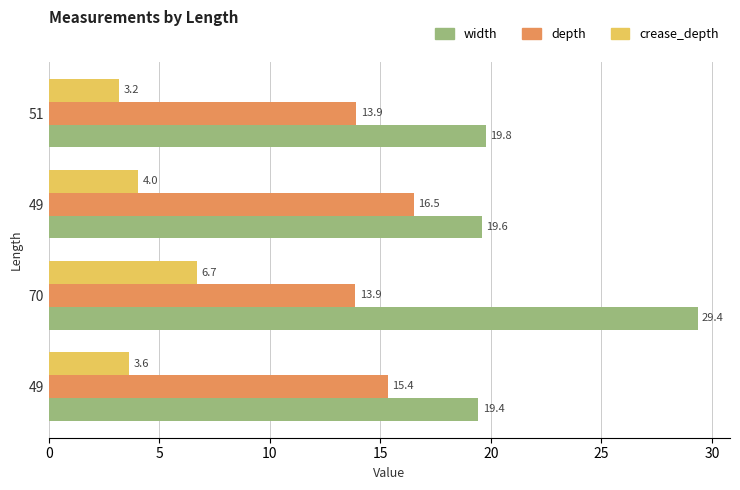

What are all the series names shown in the legend?

width, depth, crease_depth